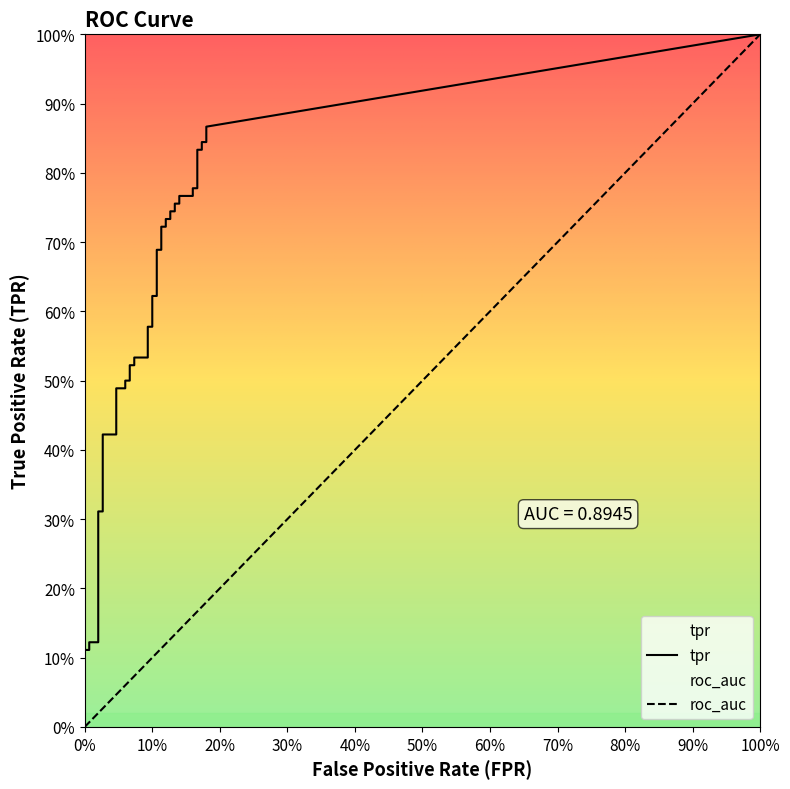

What is the spread (max minus min) of values at 6?

0.3